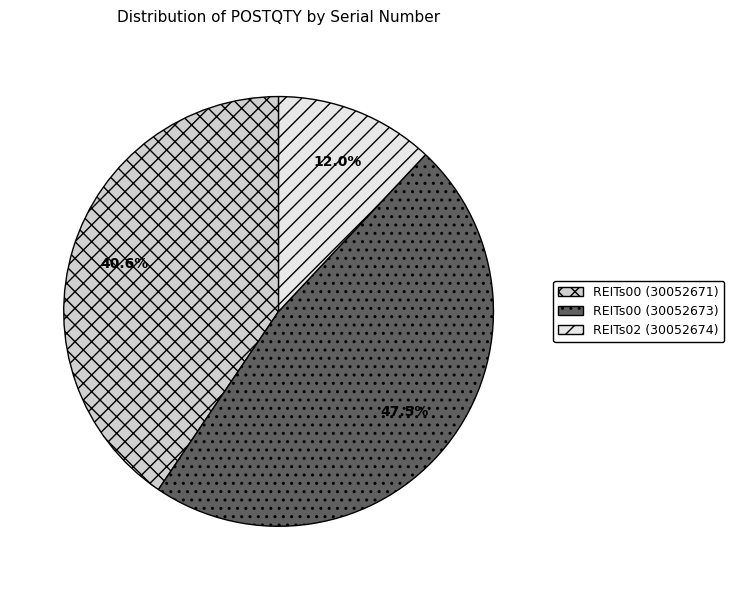

To the nearest percent, what is the average slice percentage?

33%